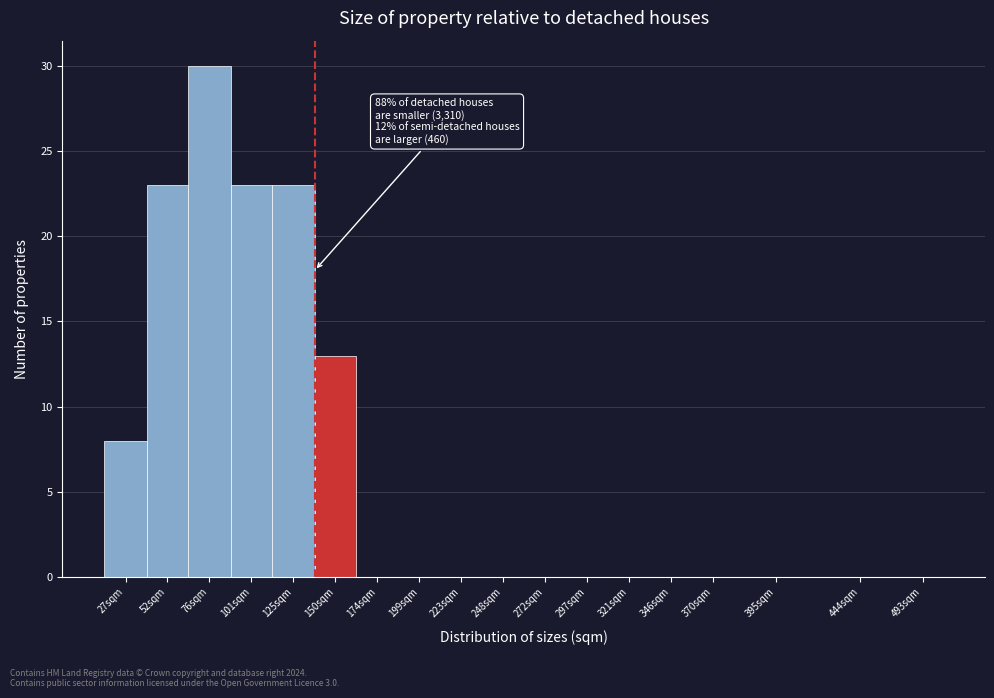

Reading left to right, what are all the values shown in this chart?

27sqm=8	52sqm=23	76sqm=30	101sqm=23	125sqm=23	150sqm=13	174sqm=0	199sqm=0	223sqm=0	248sqm=0	272sqm=0	297sqm=0	321sqm=0	346sqm=0	370sqm=0	395sqm=0	444sqm=0	493sqm=0